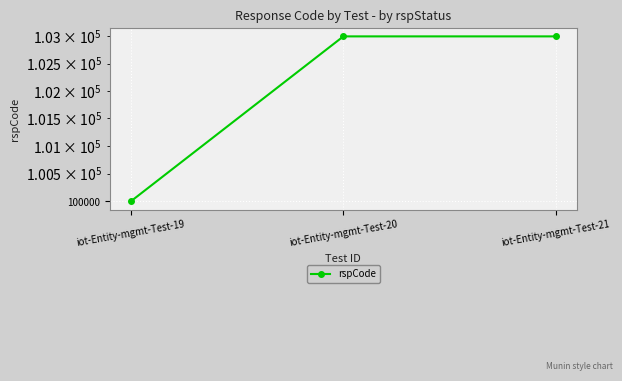

Approximately how many times larger is the value at iot-Entity-mgmt-Test-19 compared to iot-Entity-mgmt-Test-20?

1.0